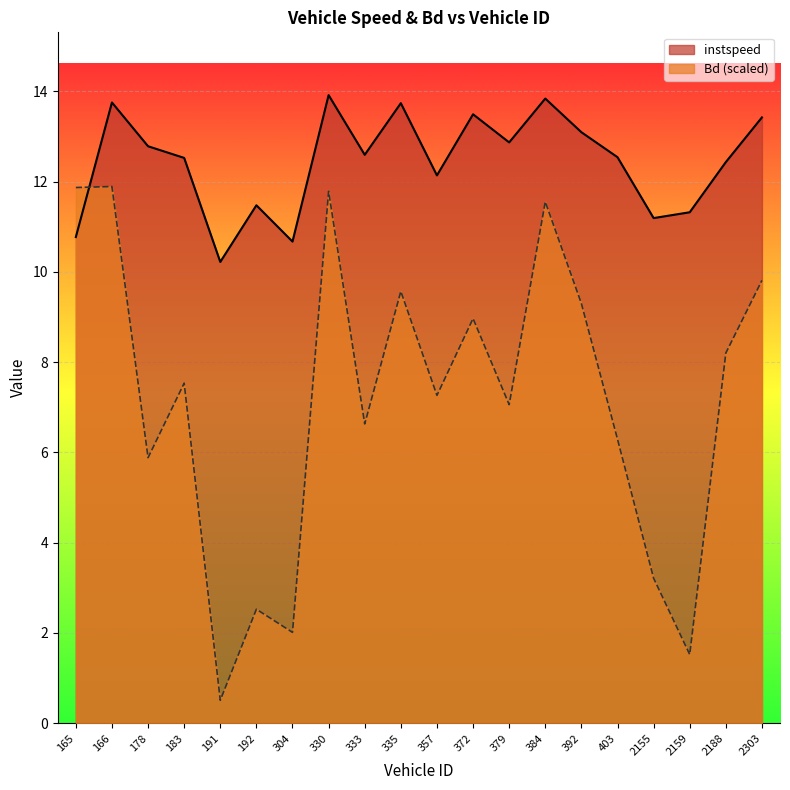

Which series has the largest range (max minus min)?

Bd (scaled)